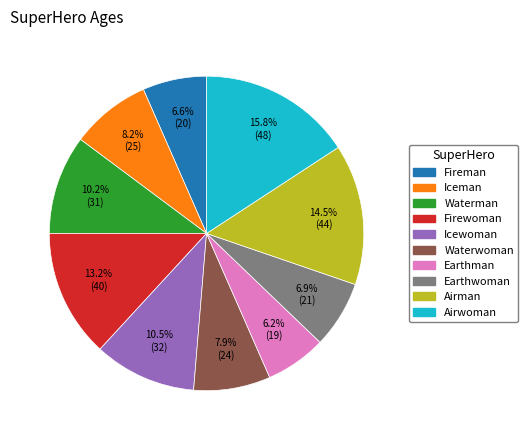

Which slice is the largest?

Airwoman